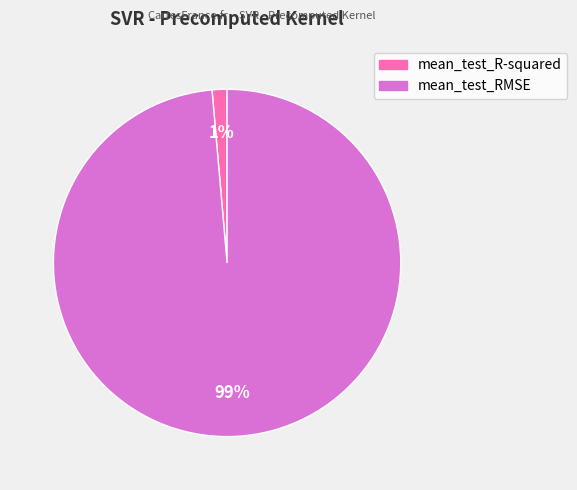

Which has a higher value, mean_test_R-squared or mean_test_RMSE?

mean_test_RMSE